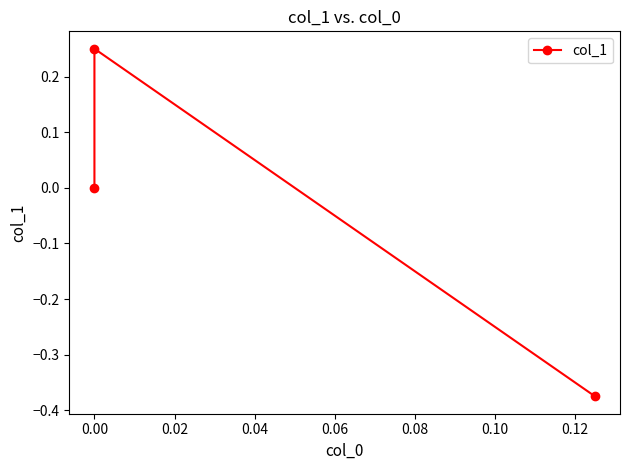

Does the chart have visible grid lines?

No